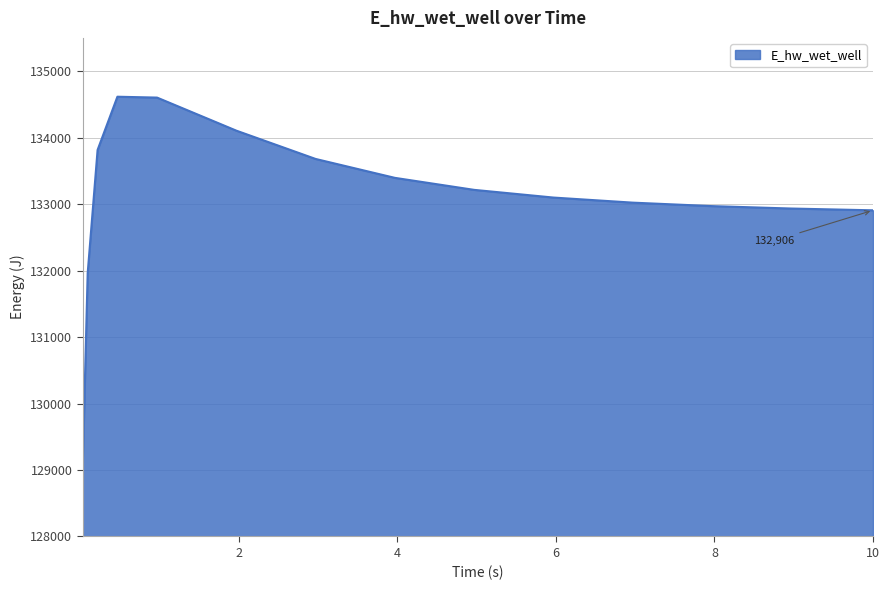

What is the difference between the maximum and second lowest values?

2654.2